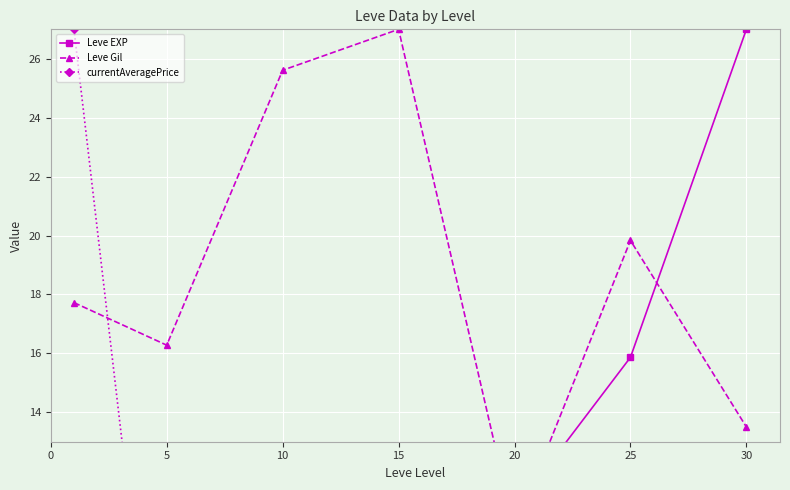

What are all the series names shown in the legend?

Leve EXP, Leve Gil, currentAveragePrice